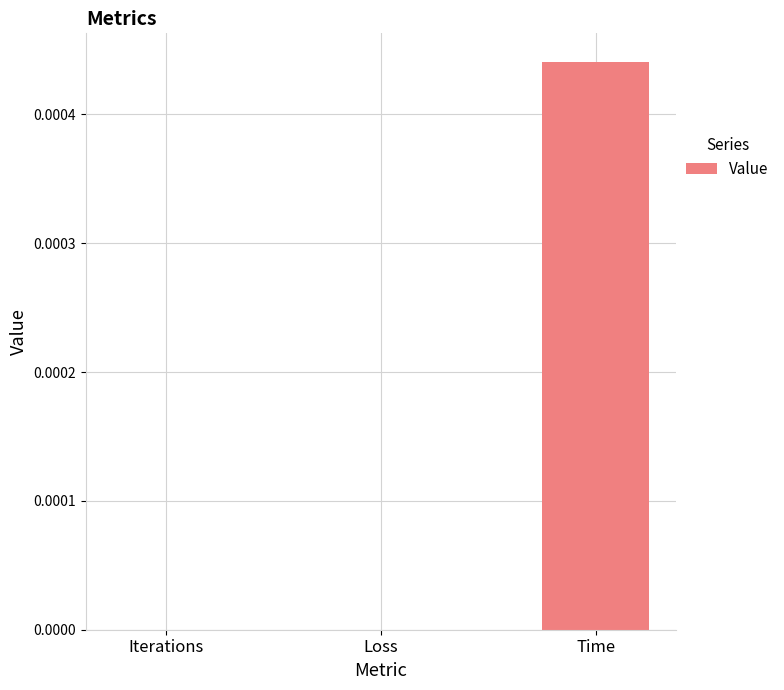

Count the number of categories in the chart.

3